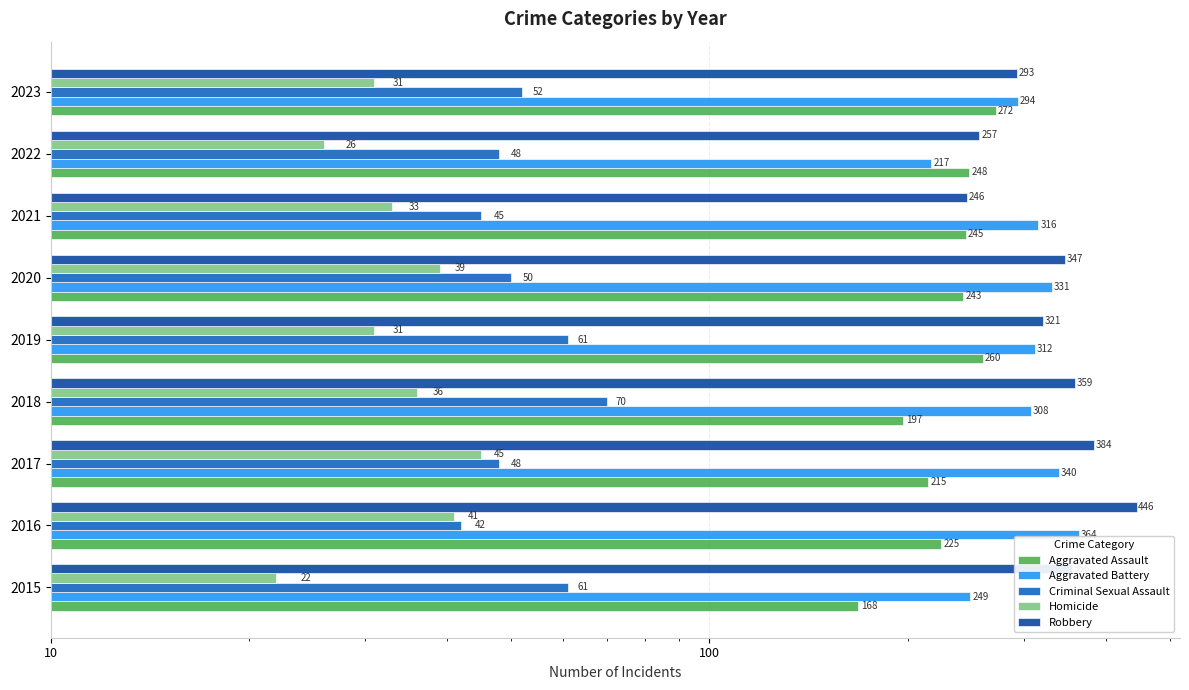

Is the value of Robbery at 2017 greater than the value of Criminal Sexual Assault at 2019?

Yes